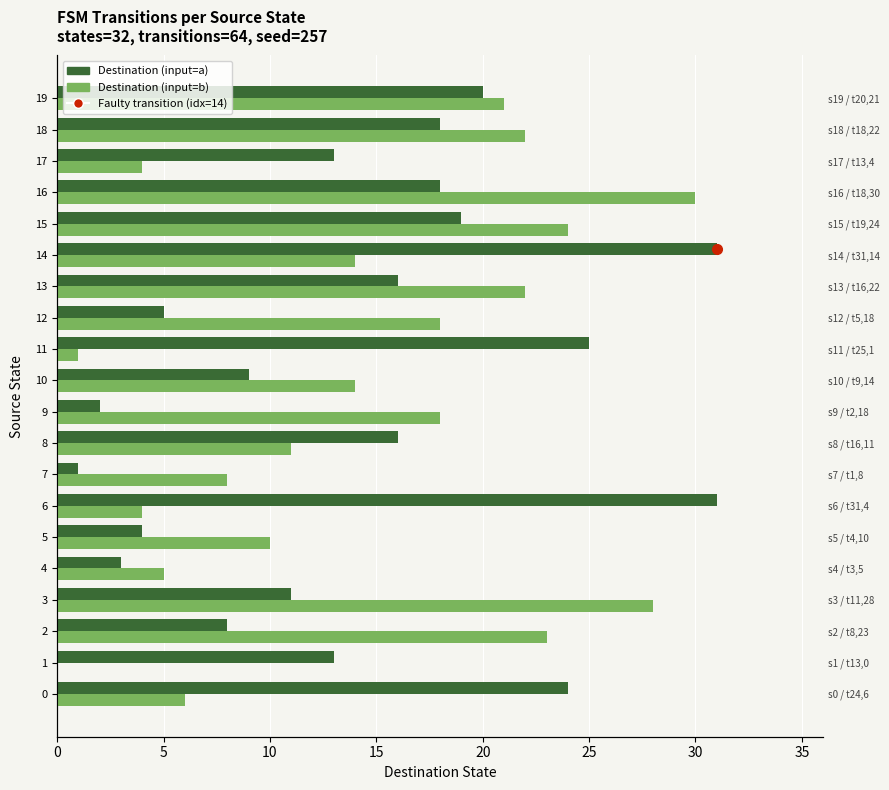

What is the average value of the Destination (input=b) series?

14